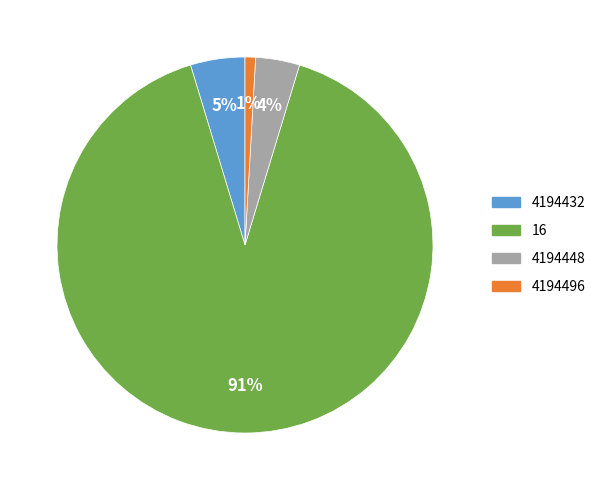

Rank the categories by value from lowest to highest.

4194496, 4194448, 4194432, 16